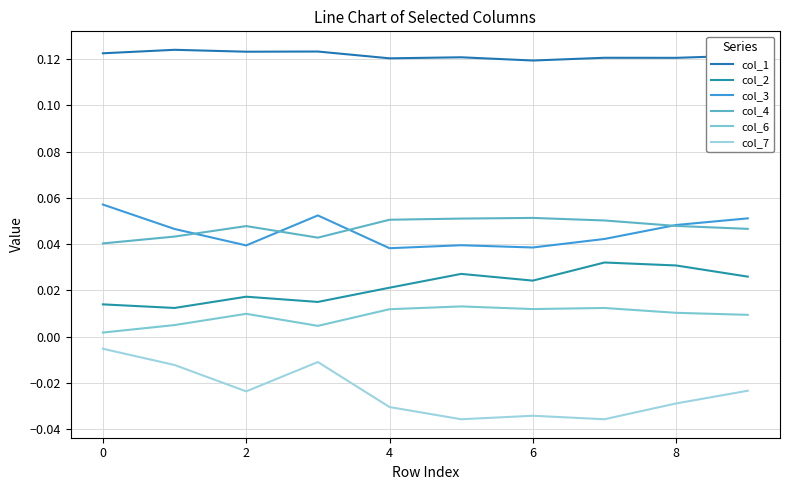

Does the chart have visible grid lines?

Yes